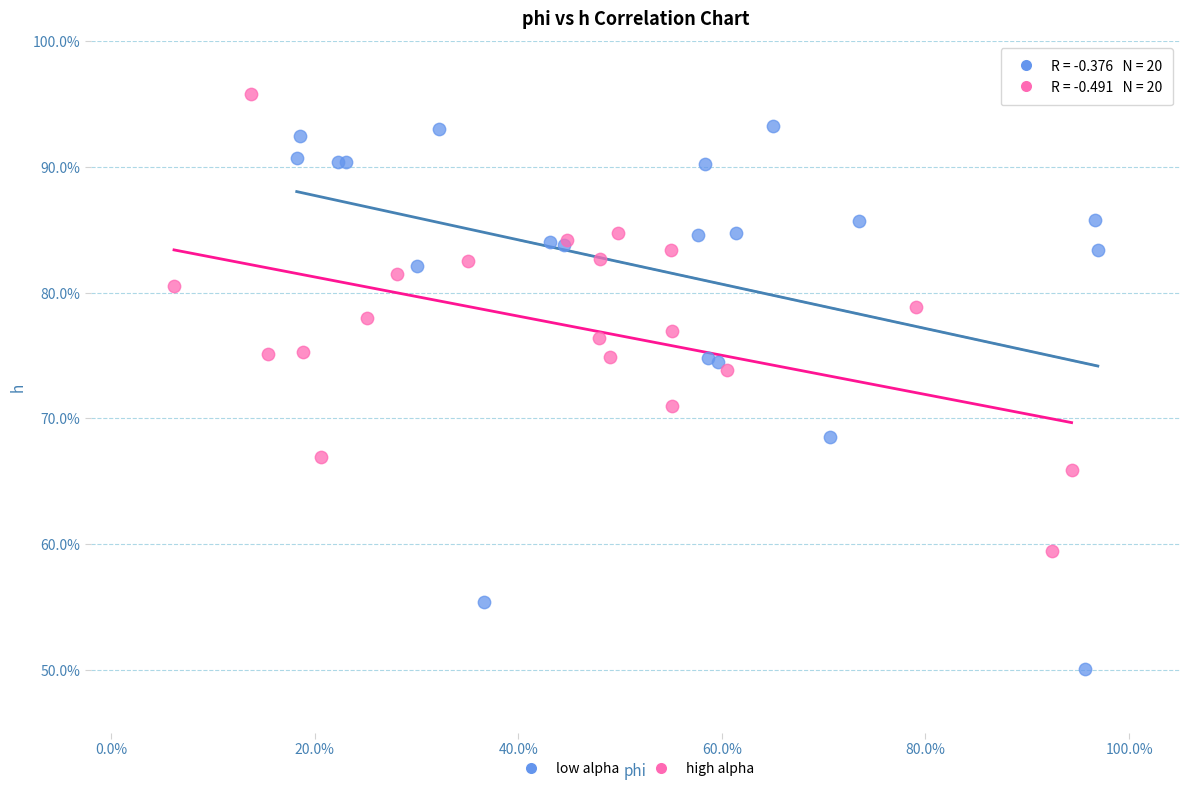

What are all the series names shown in the legend?

low alpha, high alpha